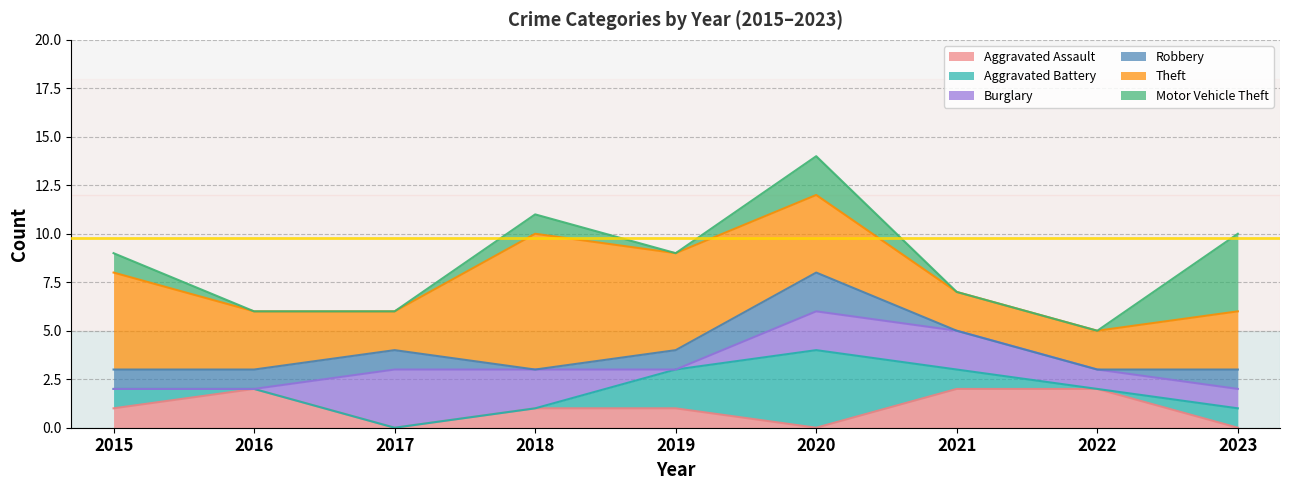

Which series has the largest total across all categories?

Theft